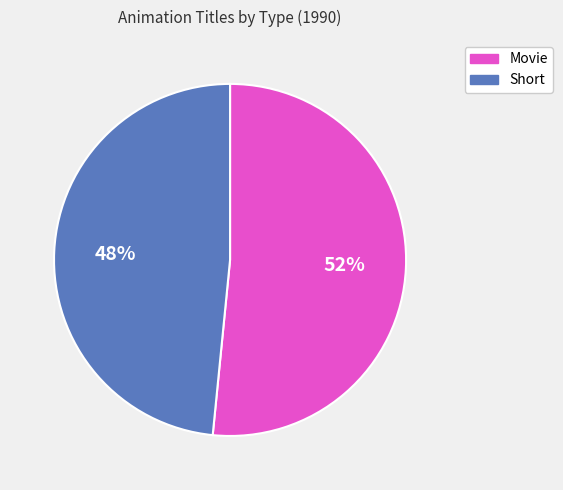

What is the ratio of the value at Movie to the value at Short?

1.1